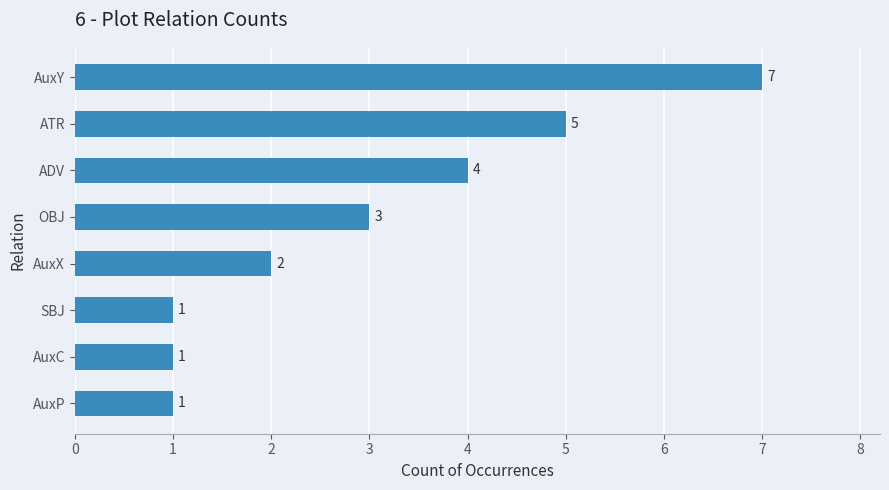

Between OBJ and AuxX, which is larger?

OBJ